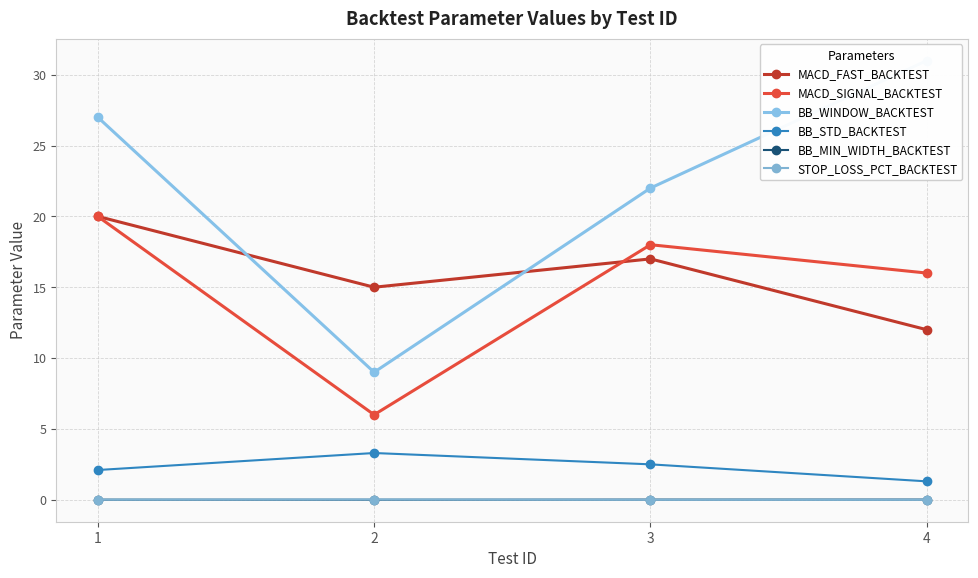

True or false: BB_MIN_WIDTH_BACKTEST and BB_WINDOW_BACKTEST intersect in this chart.

False